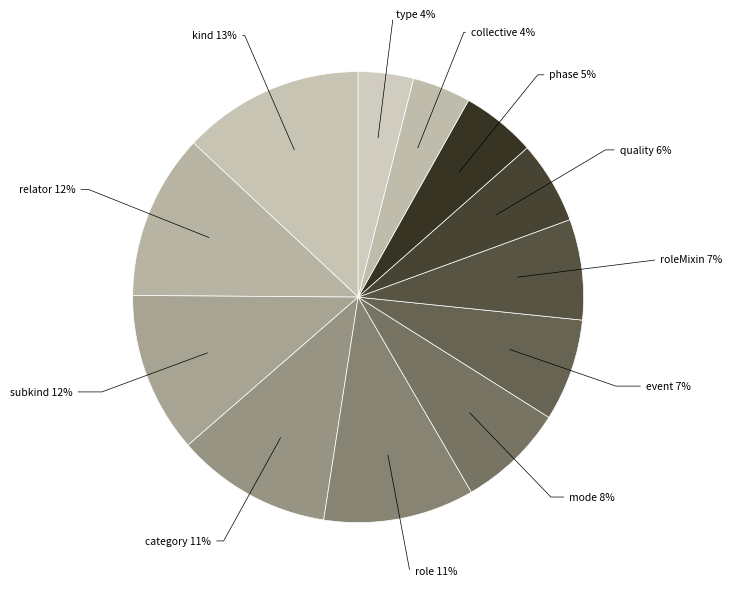

Does any single category account for the majority?

No